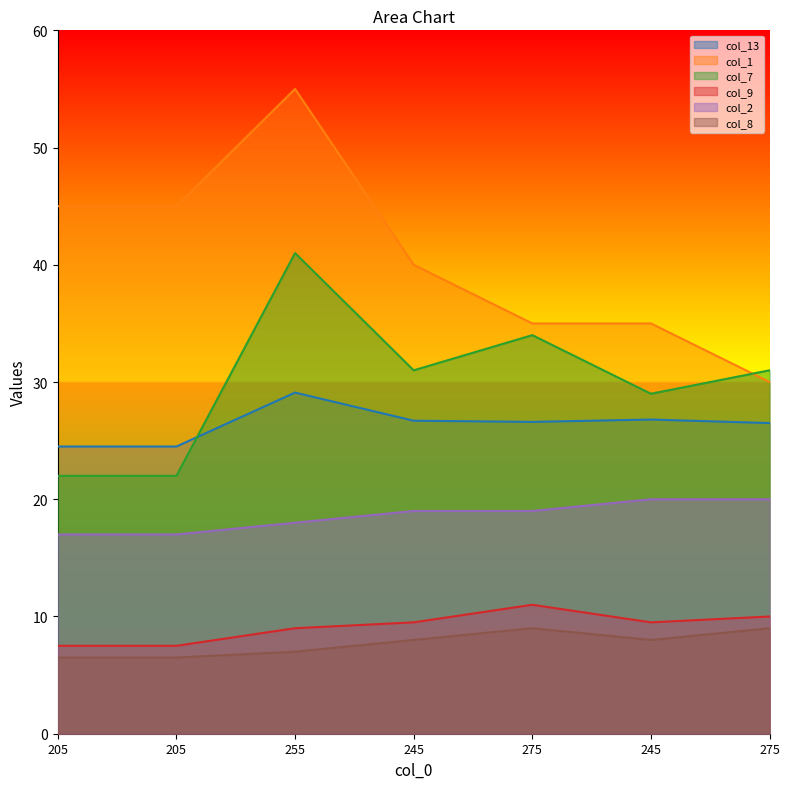

Which category has the lowest value in the col_2 series?

205